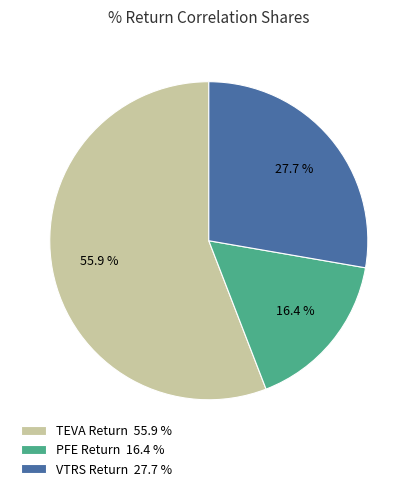

Rank the categories by value from lowest to highest.

PFE Return, VTRS Return, TEVA Return